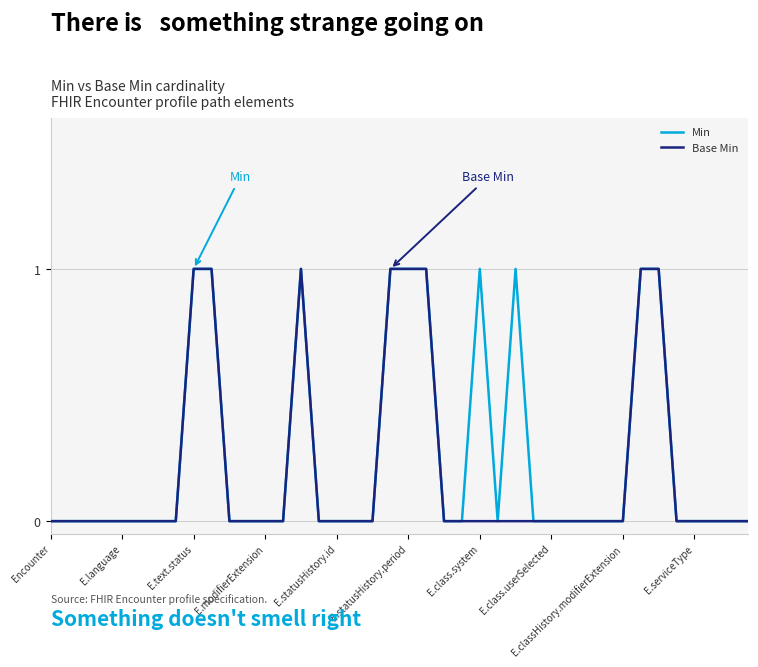

Does the chart display data point markers on the line(s)?

No